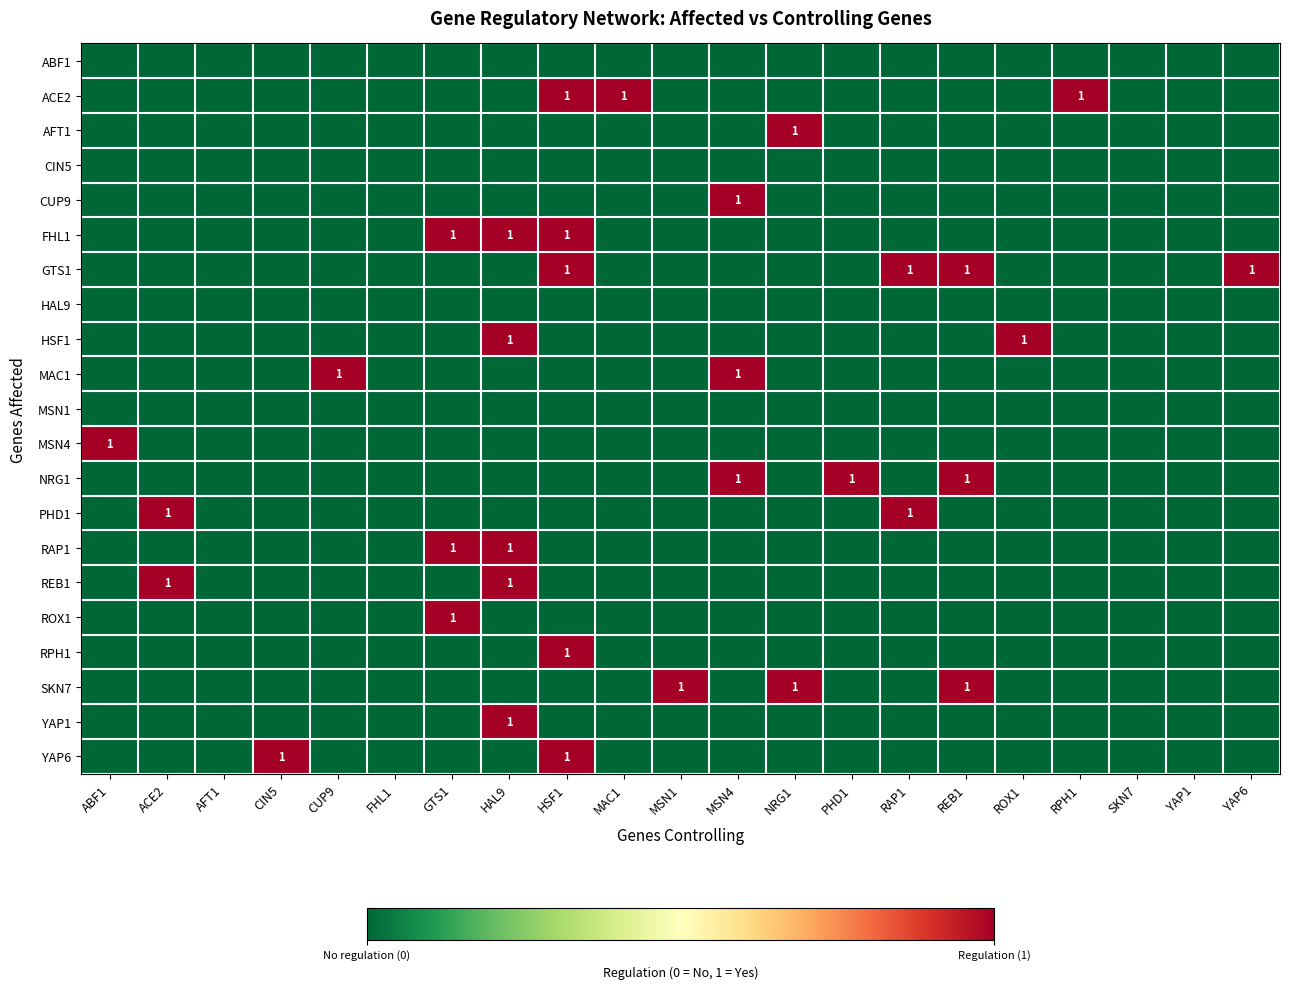

The value of MAC1 at CUP9 is 0. True or false?

False